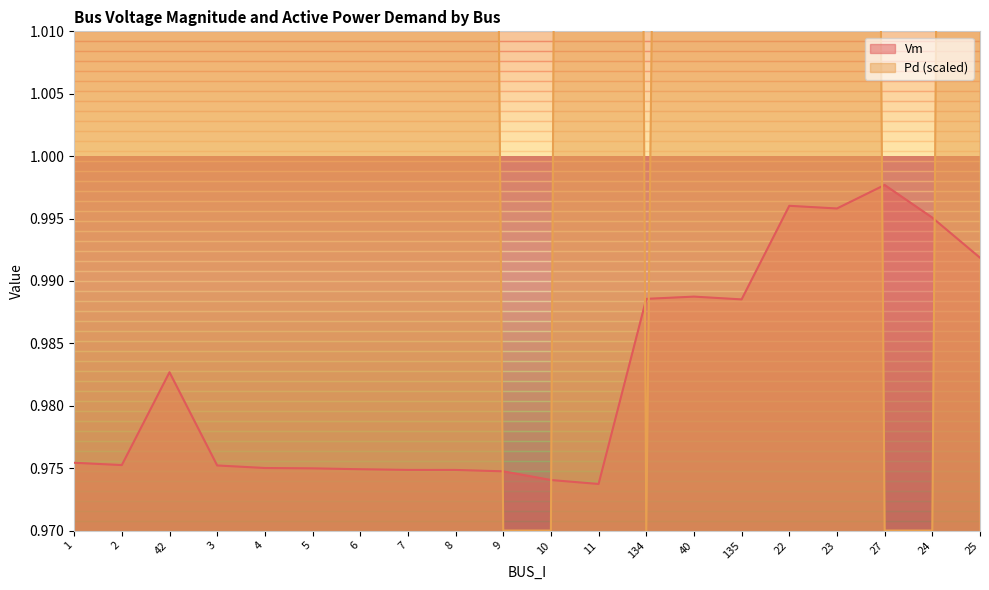

True or false: Pd and Vm intersect in this chart.

True